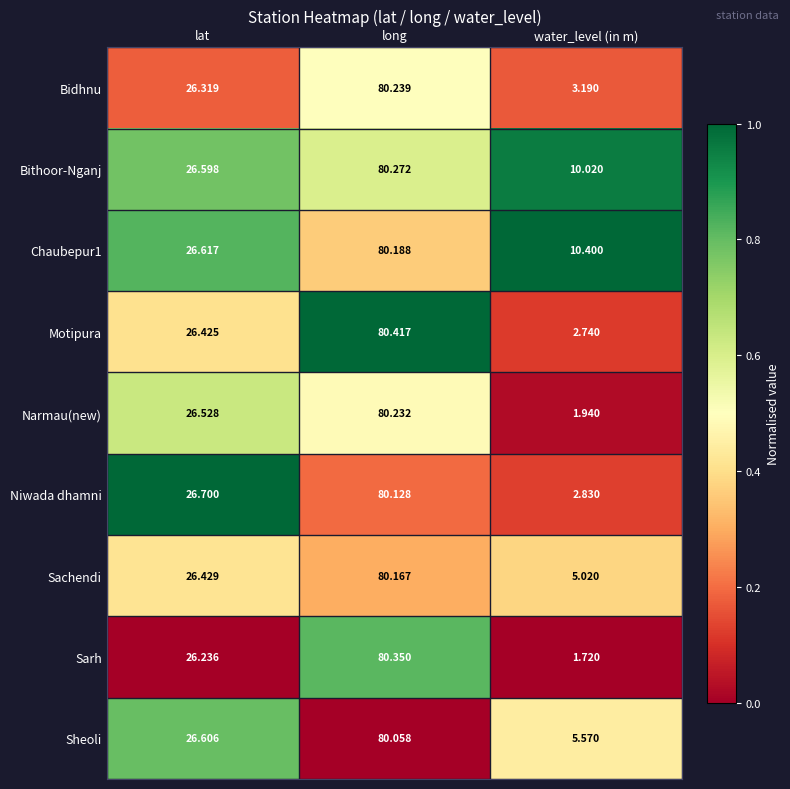

What is the maximum value shown in the chart?

80.4